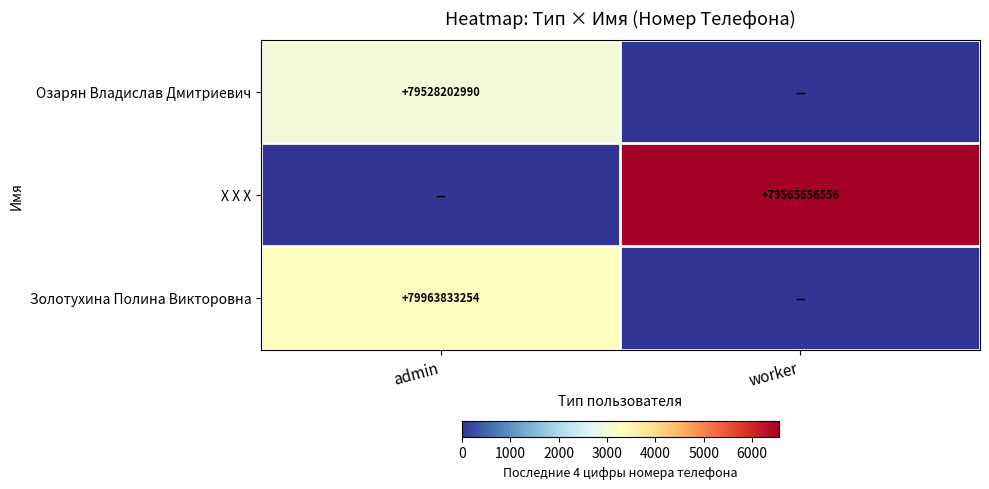

Which has a higher value, admin or worker?

admin